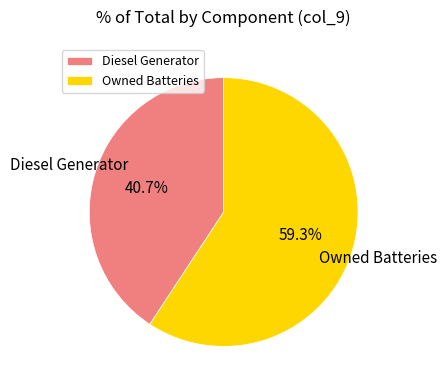

Which has a higher value, Diesel Generator or Owned Batteries?

Owned Batteries